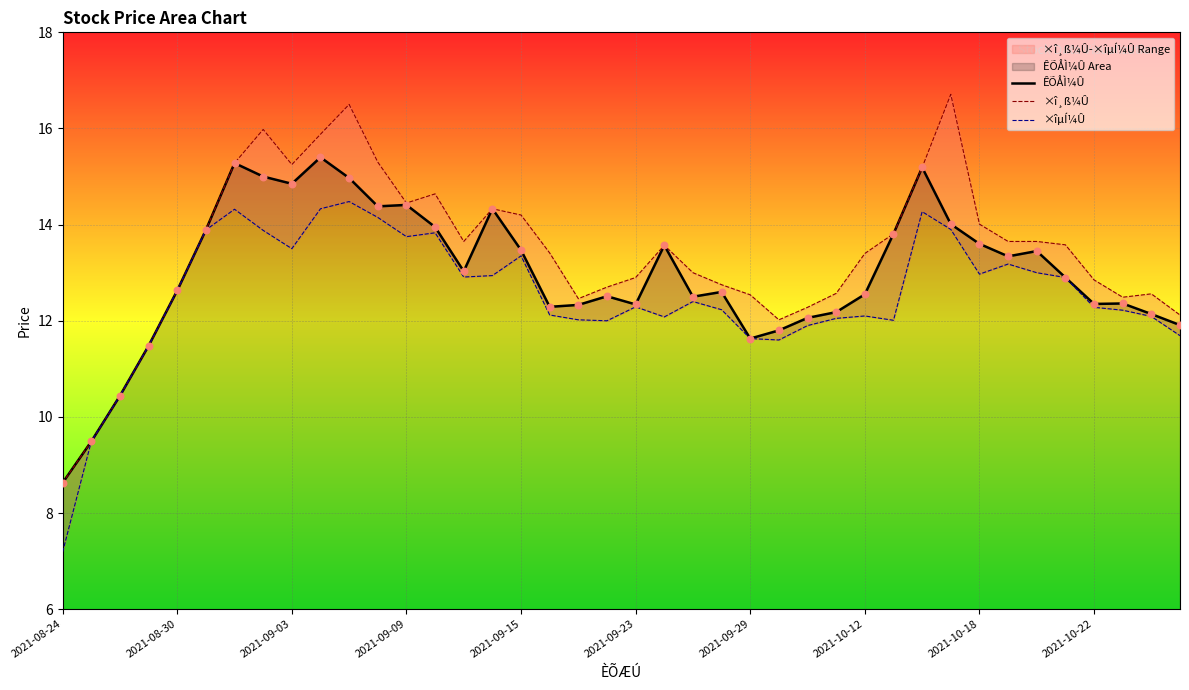

At how many categories does at least one series exceed 12?

36